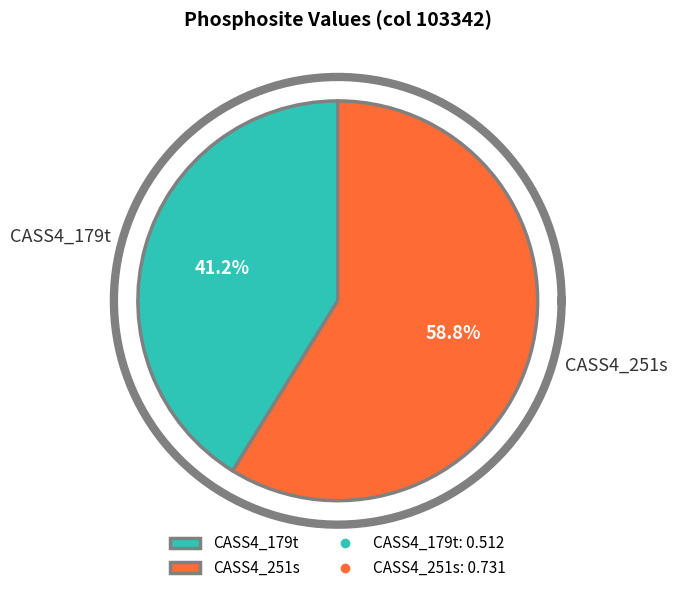

How many slices are in this pie chart?

2